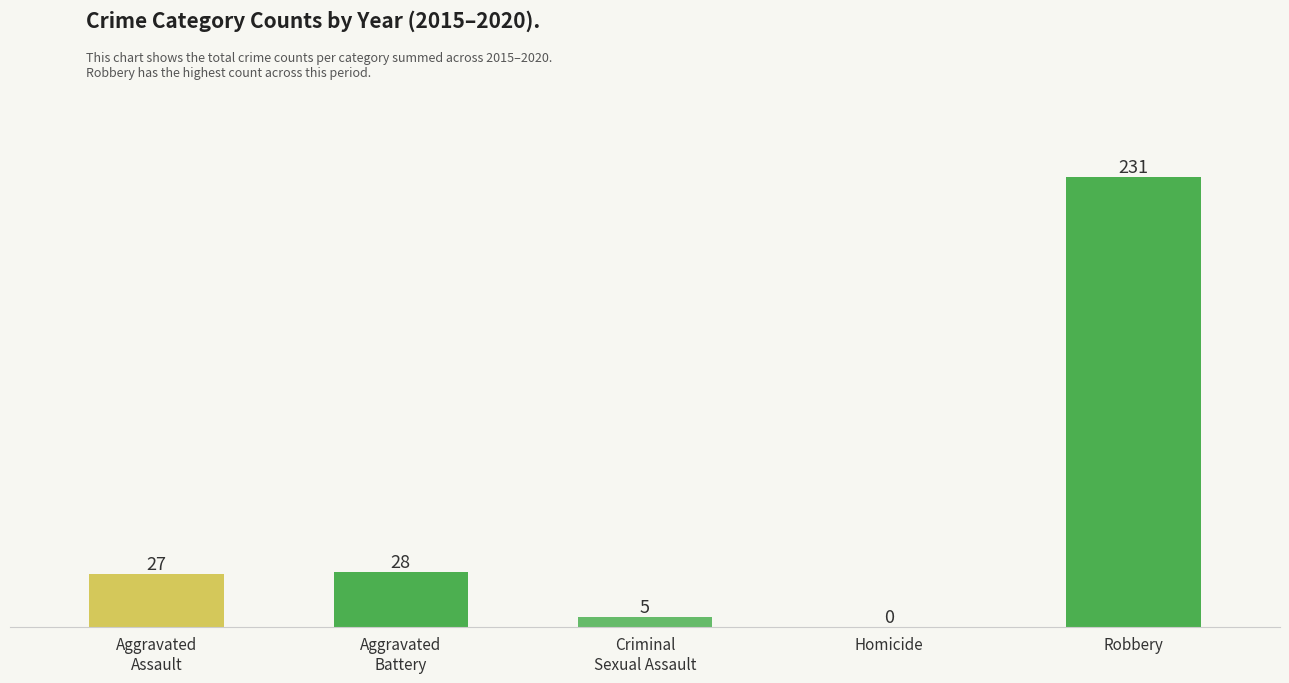

What is the change in value from Criminal
Sexual Assault to Homicide?

-5